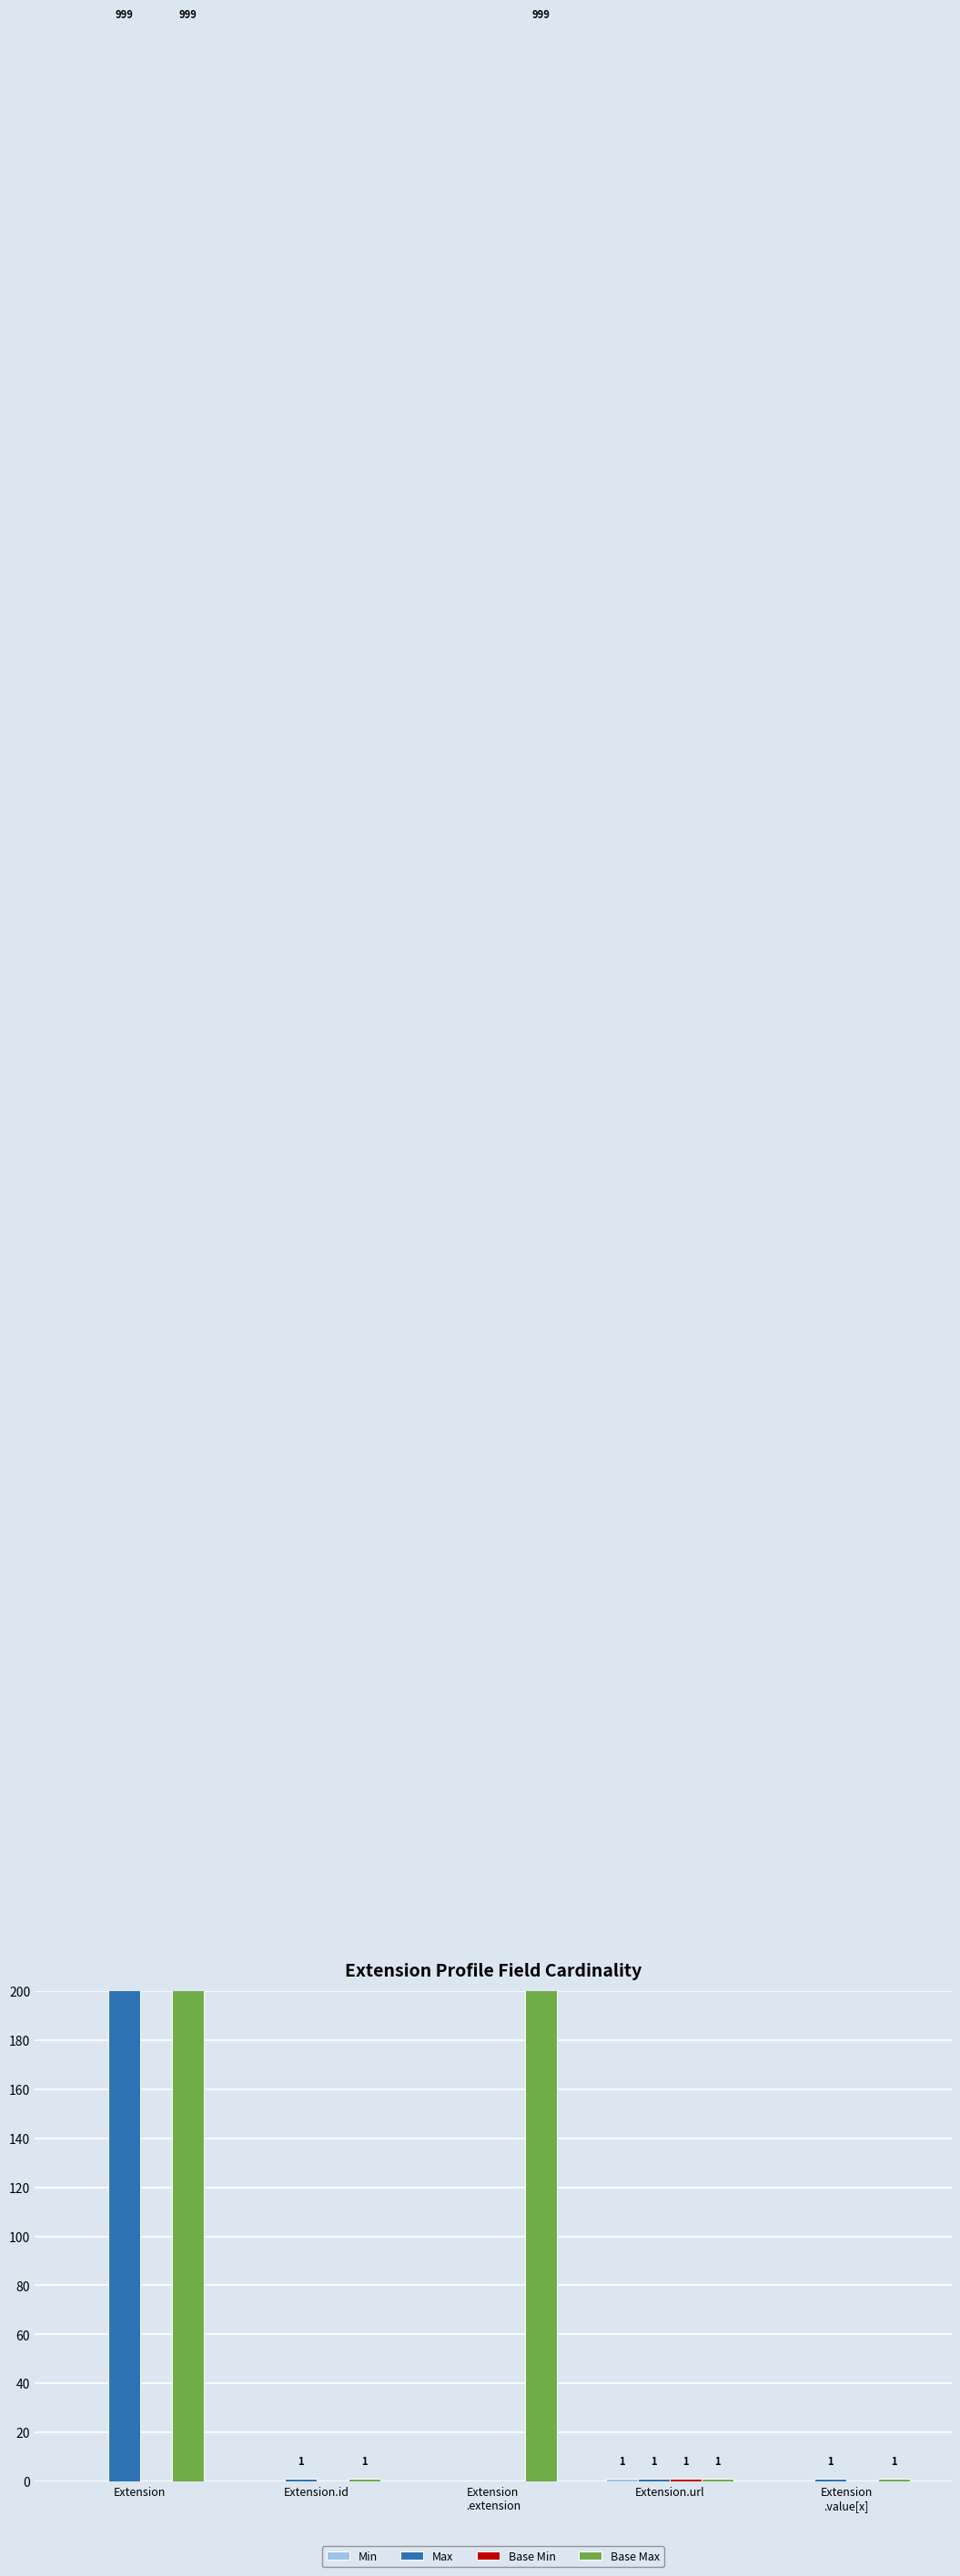

Count the Base Min values in the range 0 to 1.

5